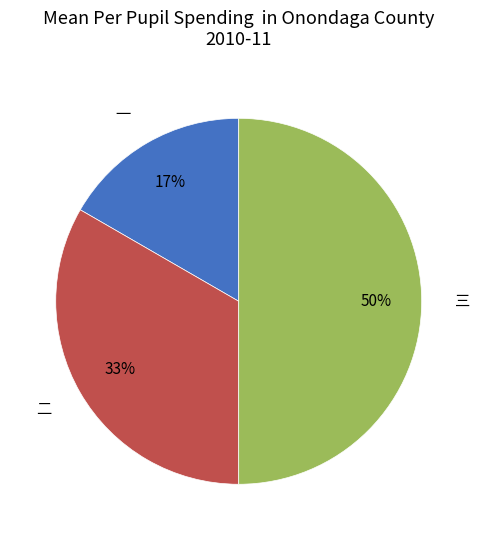

Approximately how many times larger is the value at 三 compared to 二?

1.5